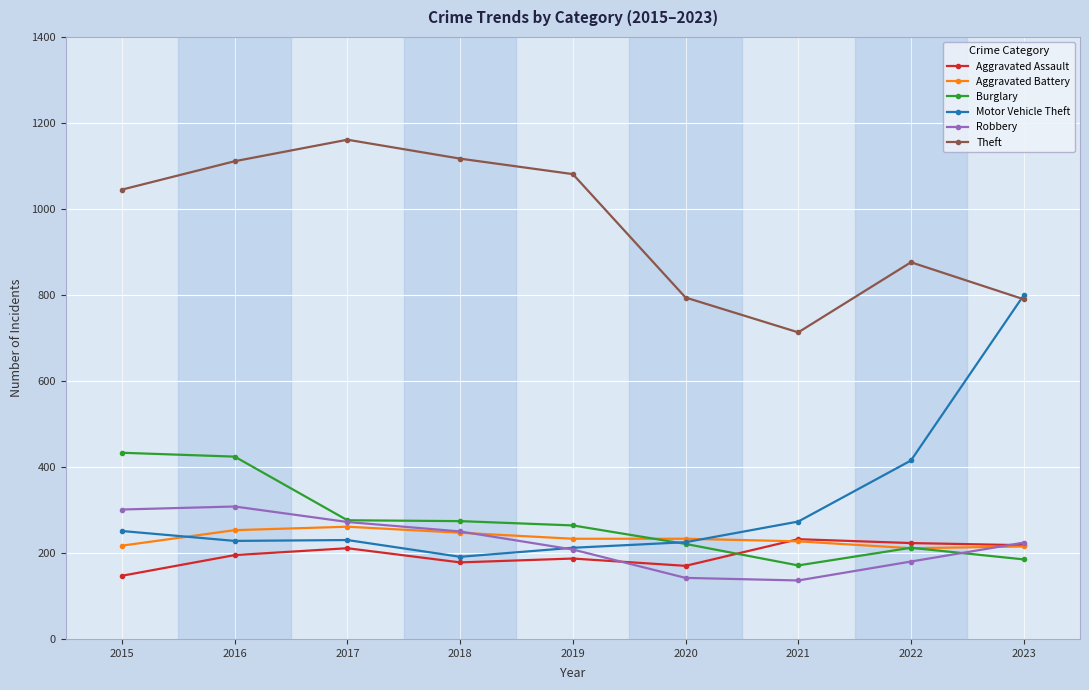

True or false: Theft has more than 2 interior local peaks.

False